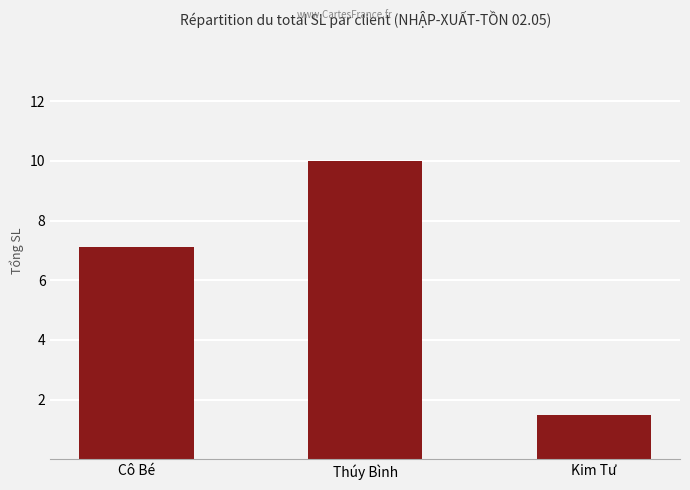

Reading left to right, what are all the values shown in this chart?

Cô Bé=7.1	Thúy Bình=10.0	Kim Tư=1.5